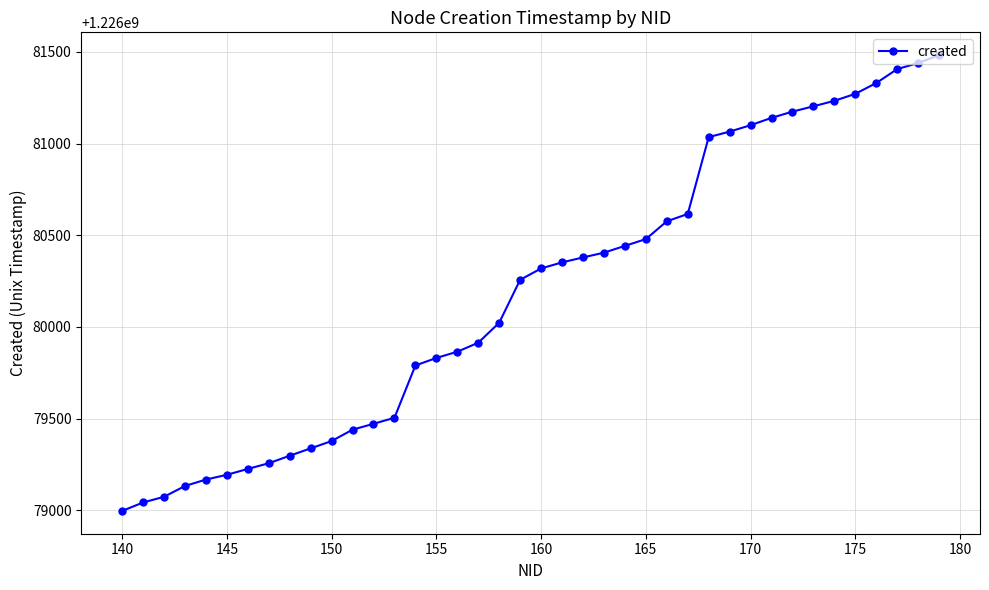

What is the value of the 30th point from the left?

1226081065